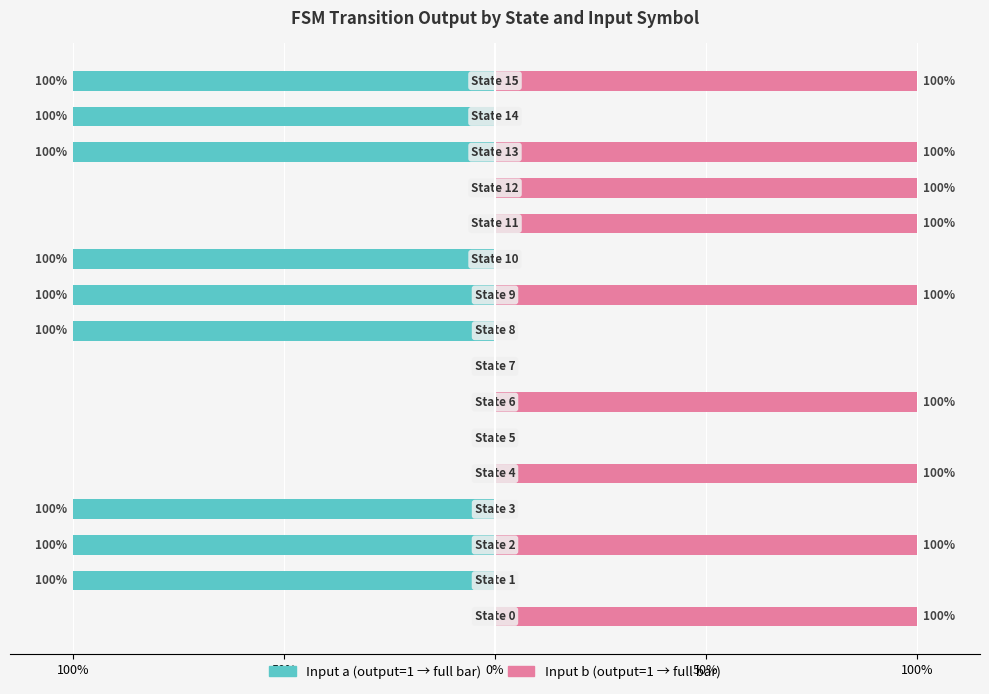

Count the number of categories in the chart.

16